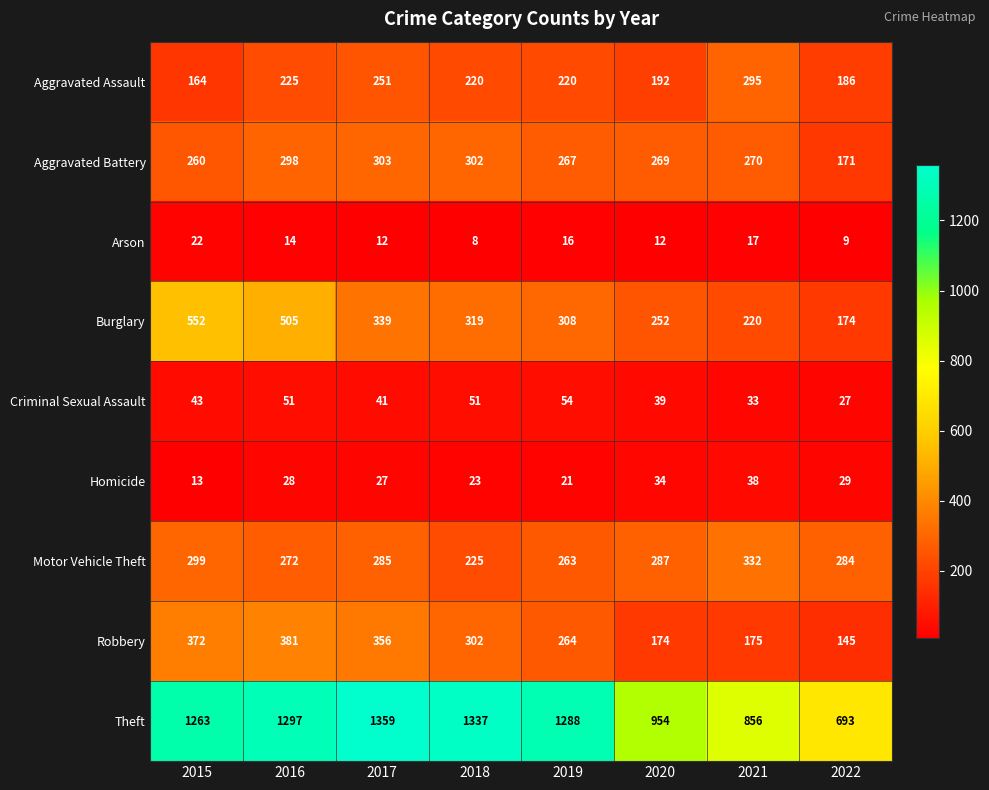

What value does the Homicide series have at 2019, to the nearest 5?

20